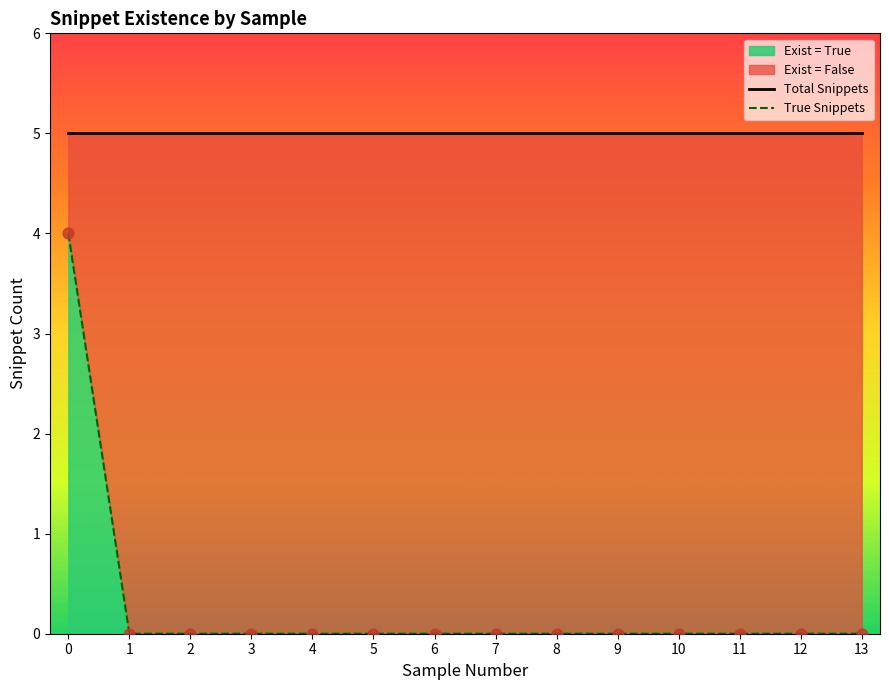

Which series contains the highest Y value?

Total Snippets